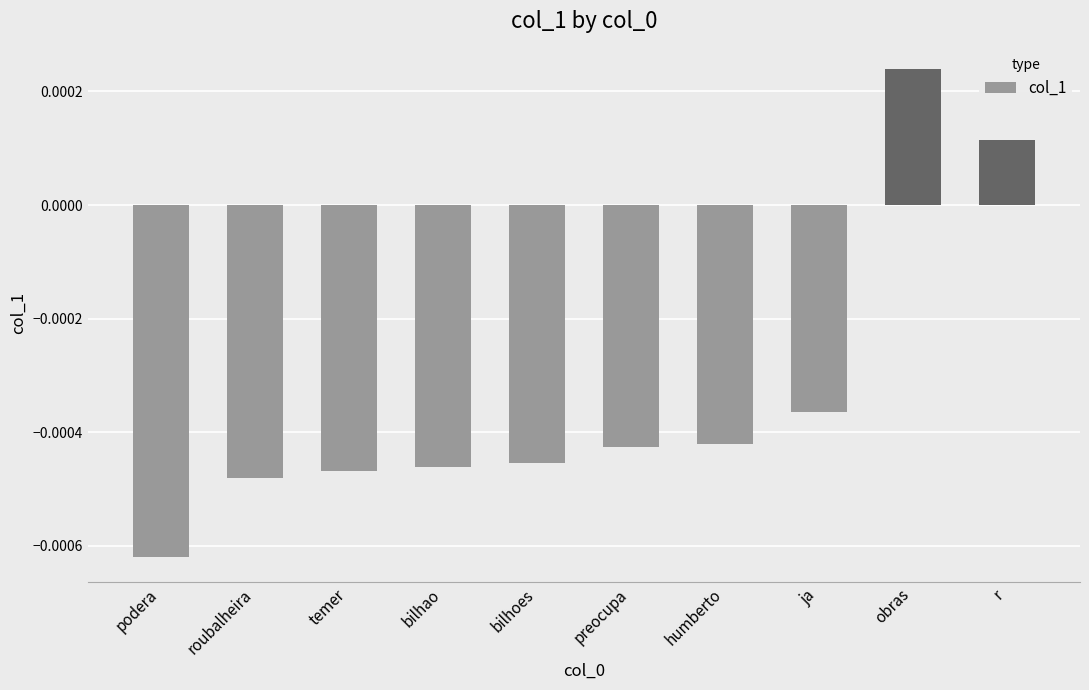

At which label is the value closest to 0?

r